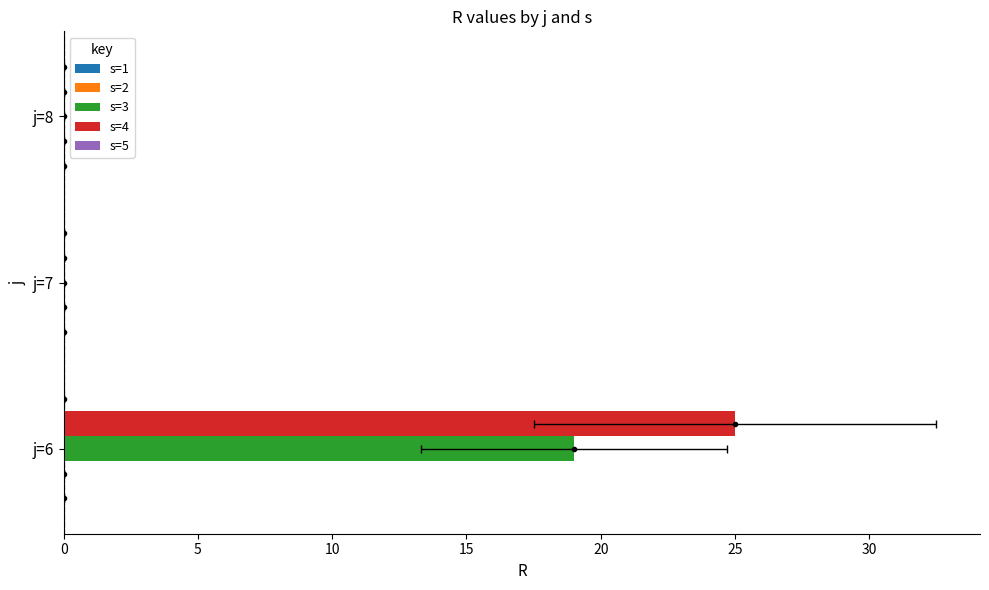

What is the difference between the maximum and second lowest values in the s=4 series?

25.0